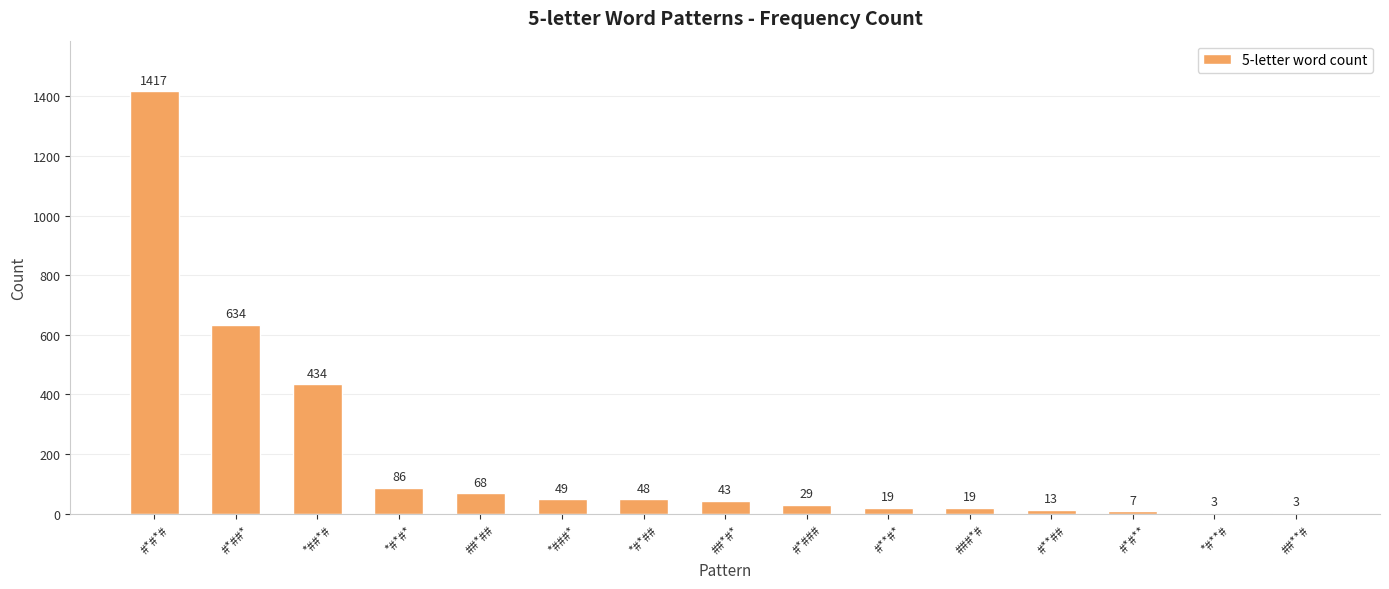

Between #**#* and ##*##, which is larger?

##*##